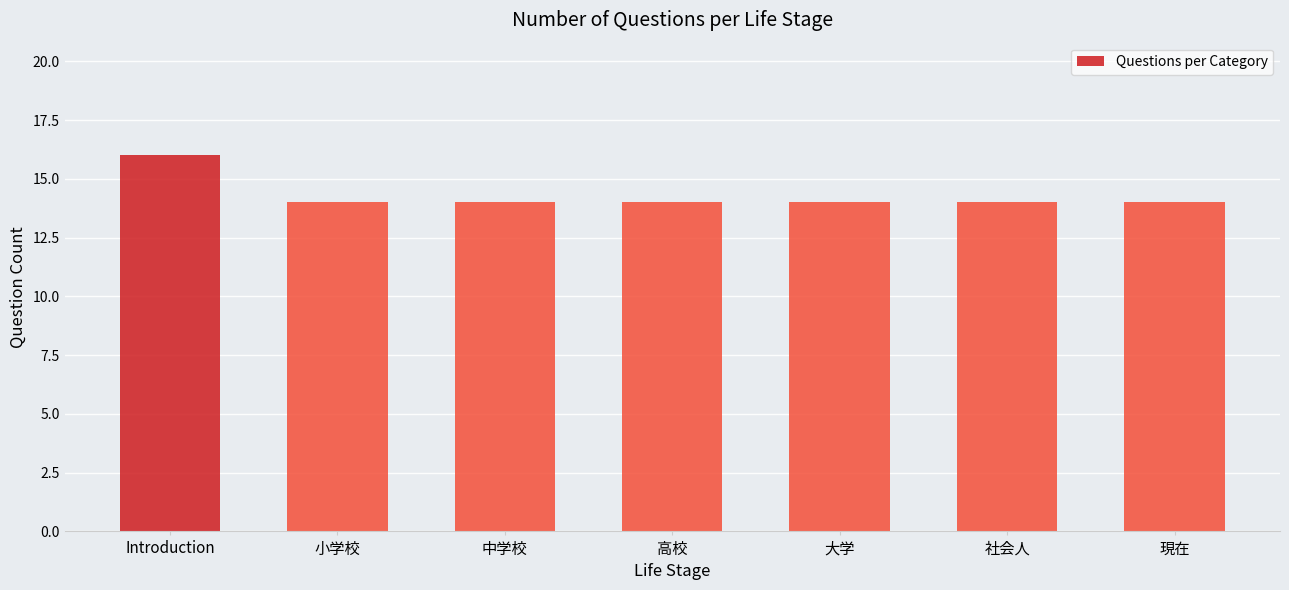

What value does the data have at 社会人?

14